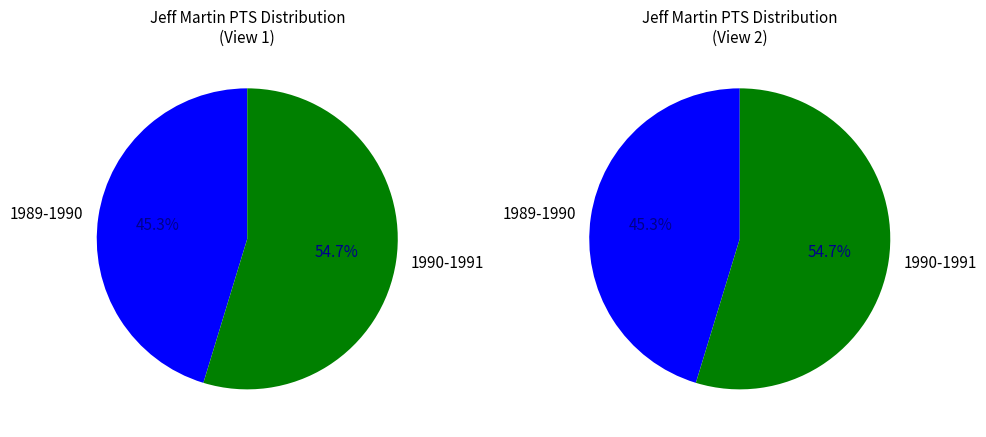

How many slices are in this pie chart?

2